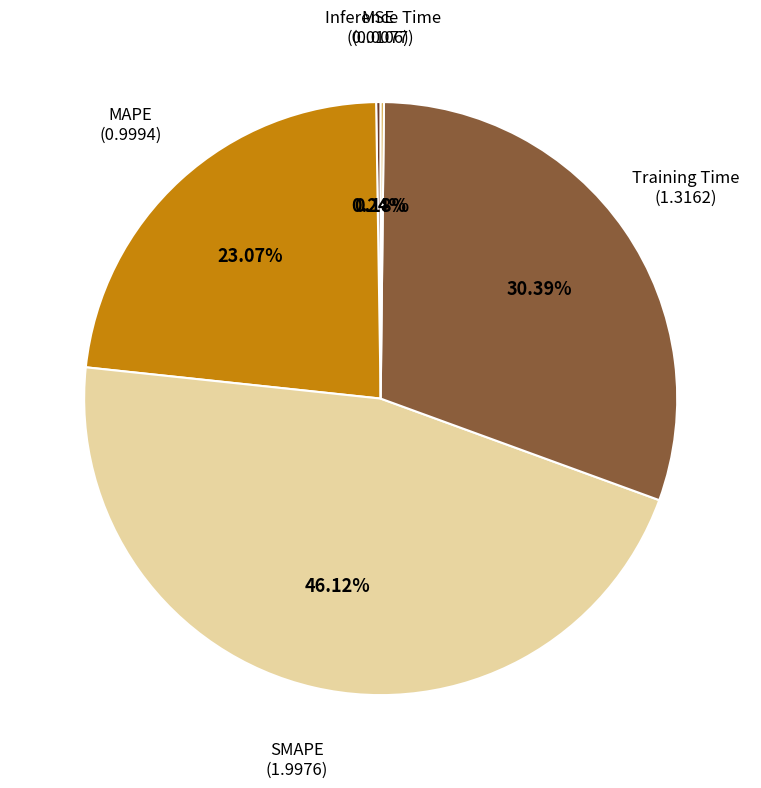

Does any single category account for the majority?

No